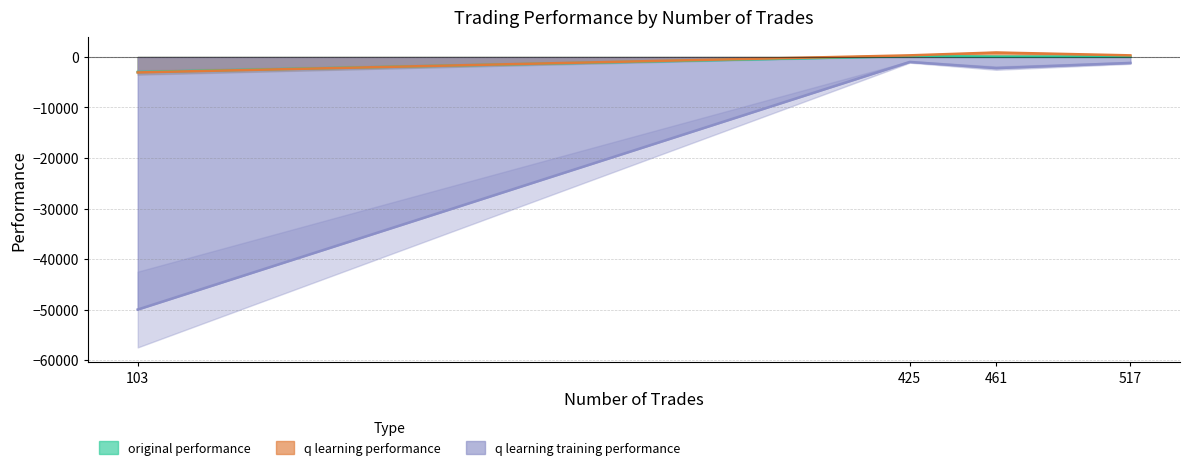

The q learning performance series shows 322.6 at 517. True or false?

True